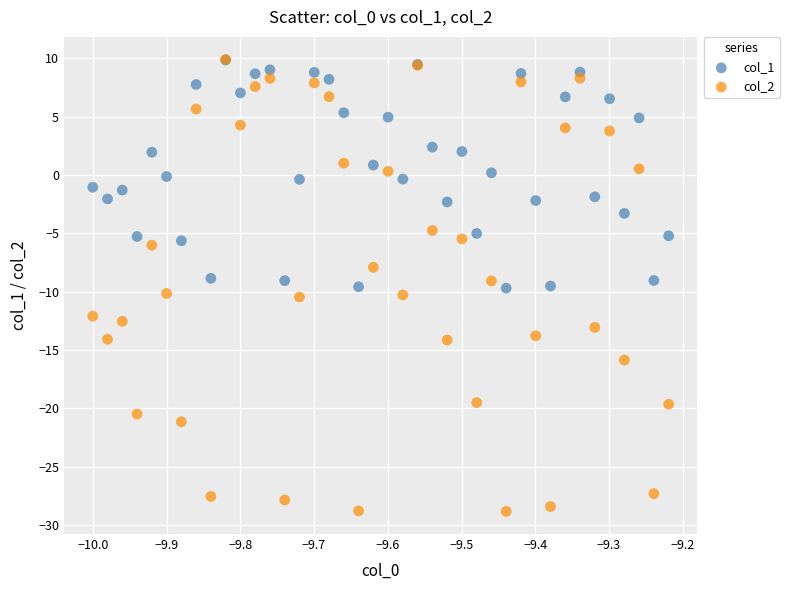

Which series contains the lowest Y value?

col_2